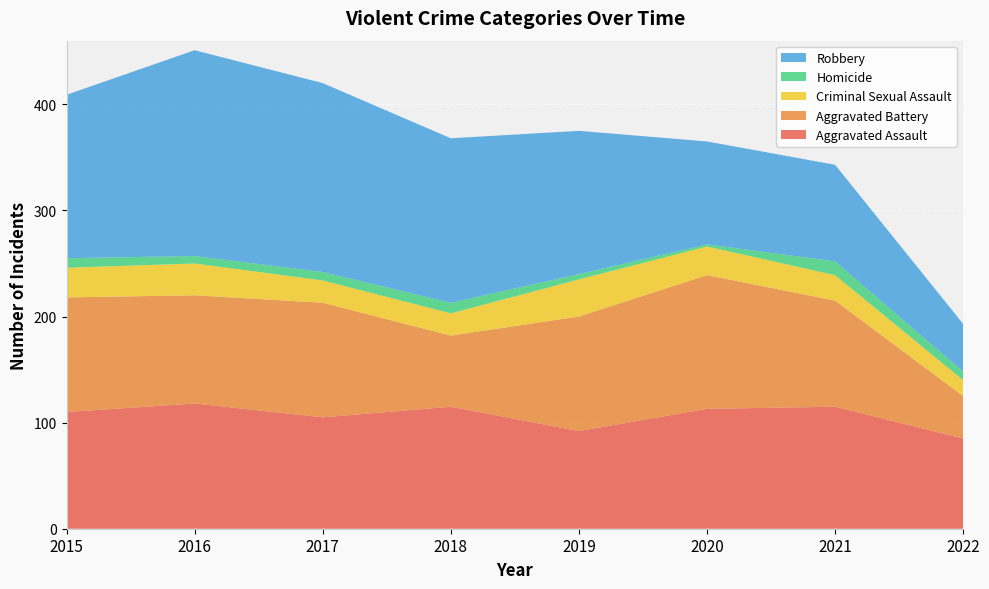

Reading left to right, list all the values displayed in this chart.

Aggravated Assault: 2015=110	2016=118	2017=105	2018=115	2019=92	2020=113	2021=115	2022=85
Aggravated Battery: 2015=108	2016=102	2017=108	2018=67	2019=108	2020=126	2021=100	2022=40
Criminal Sexual Assault: 2015=28	2016=30	2017=21	2018=21	2019=35	2020=27	2021=24	2022=15
Homicide: 2015=9	2016=7	2017=8	2018=10	2019=5	2020=2	2021=13	2022=8
Robbery: 2015=154	2016=194	2017=178	2018=155	2019=135	2020=97	2021=91	2022=45